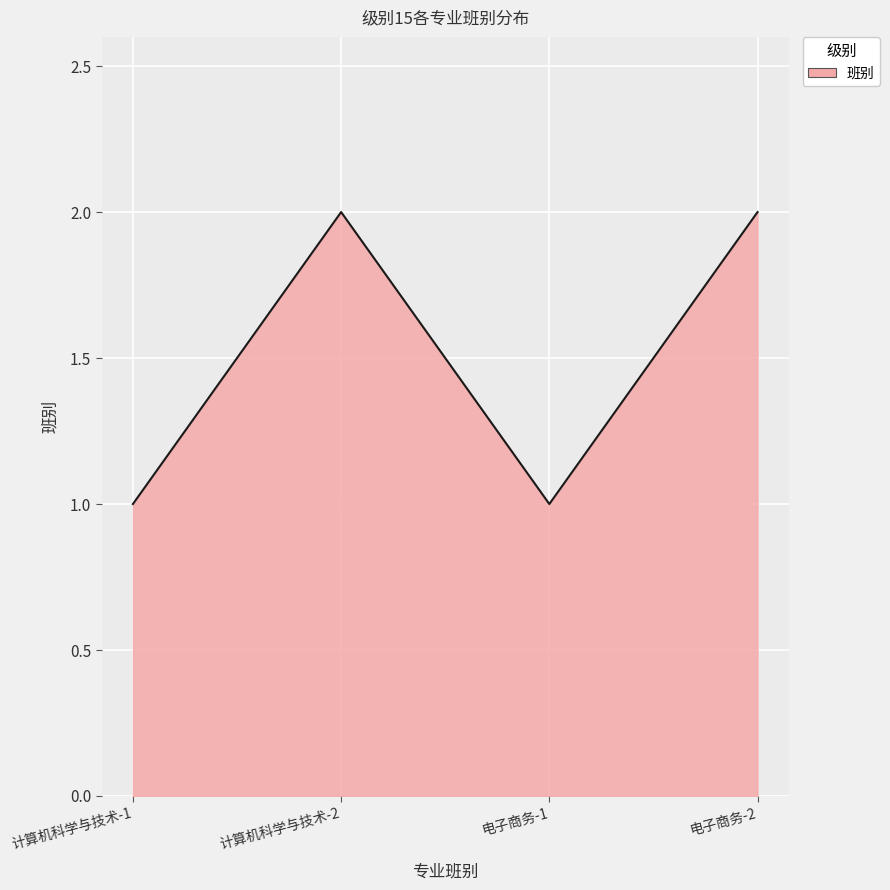

What is the sum of all values?

6